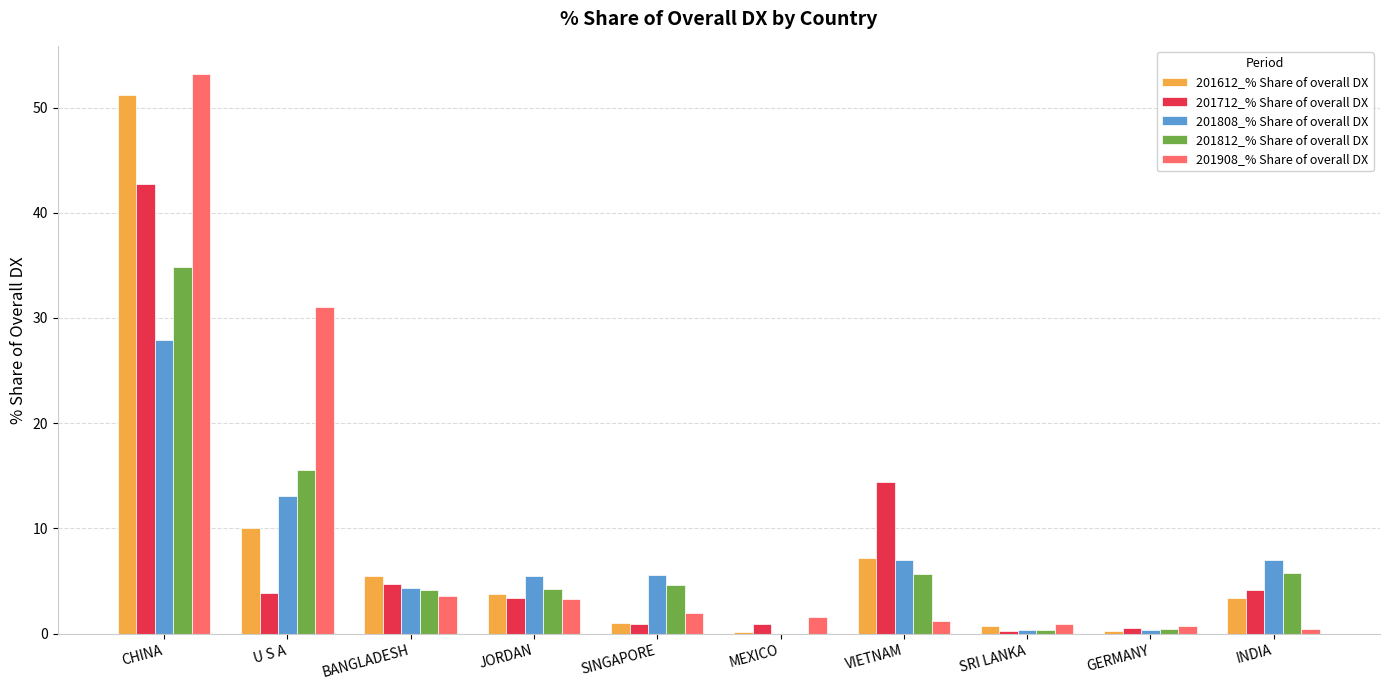

Which series changed the most between U S A and VIETNAM?

201908_% Share of overall DX